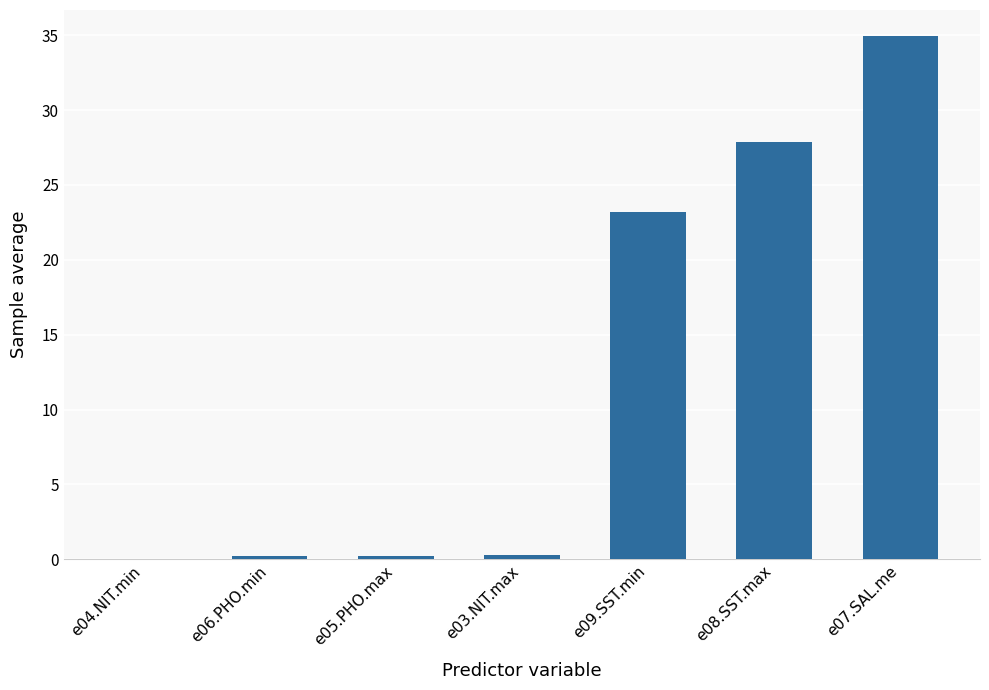

What is the change in value from e08.SST.max to e07.SAL.me?

+7.1